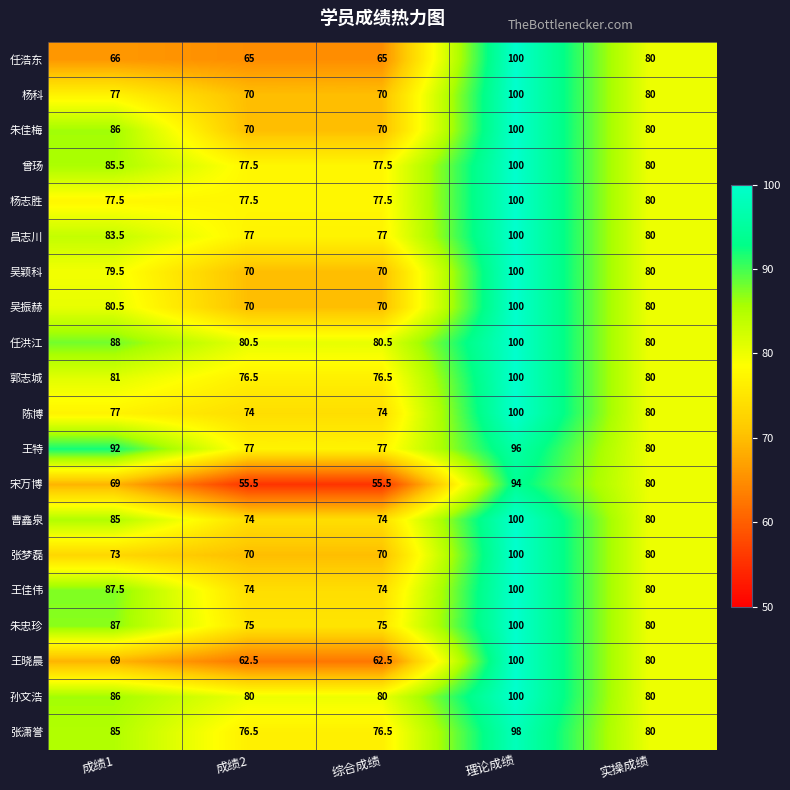

Read the 宋万博 value at 实操成绩.

80.0